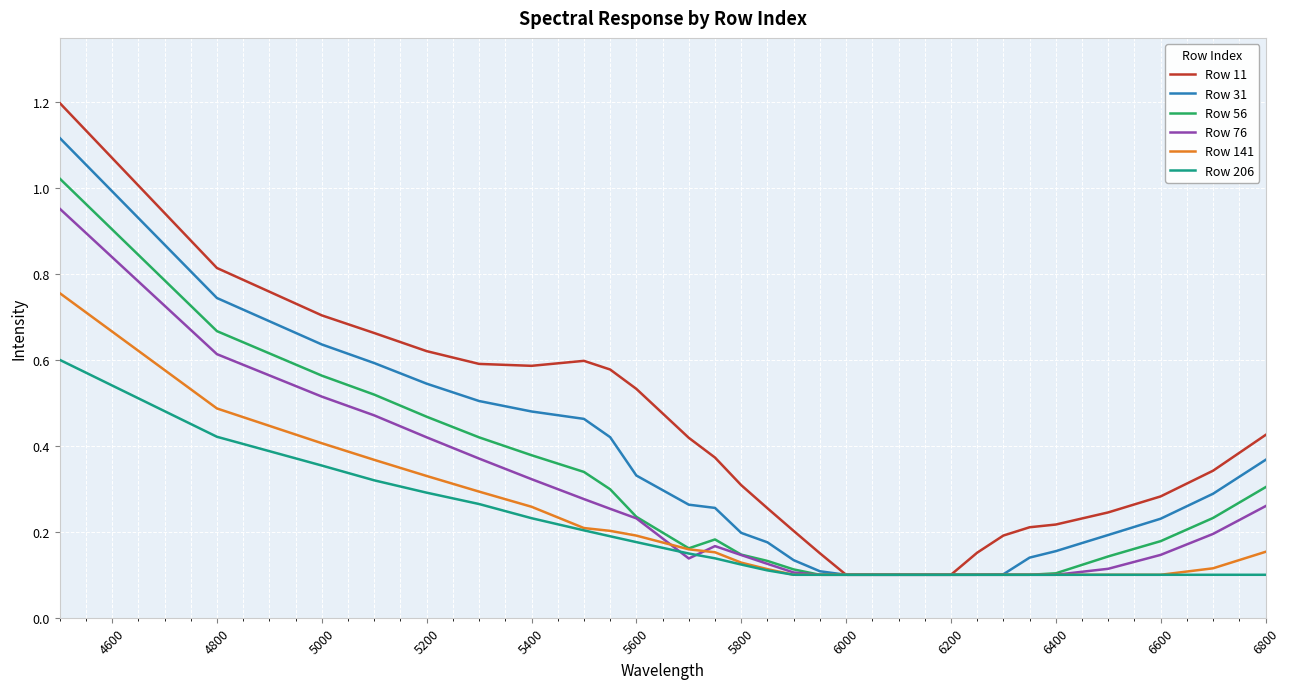

List the series in order of their peak value, highest first.

Row 11, Row 31, Row 56, Row 76, Row 141, Row 206